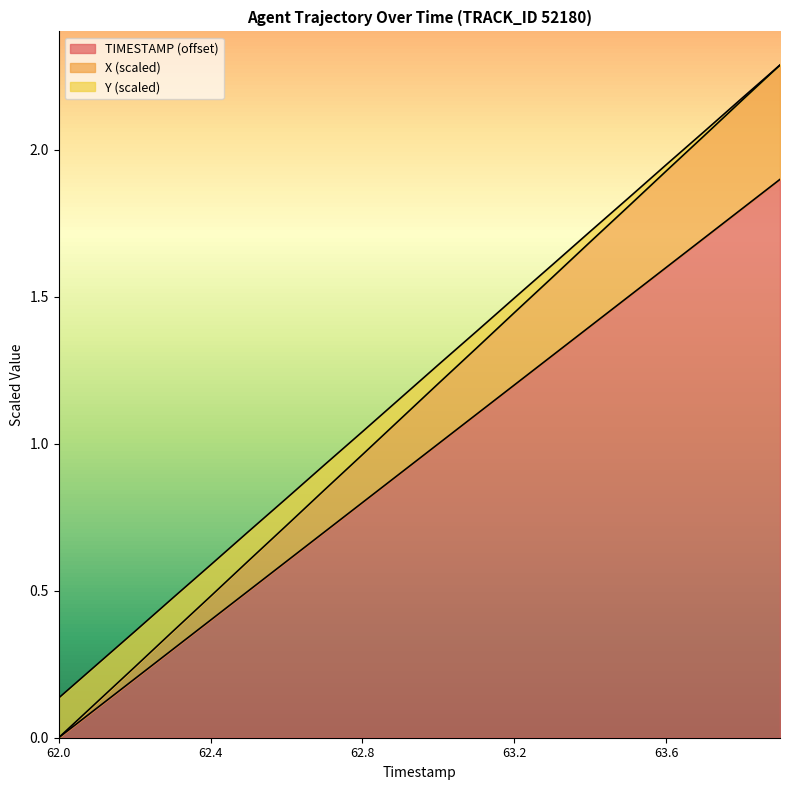

Does the chart display data point markers on the line(s)?

No